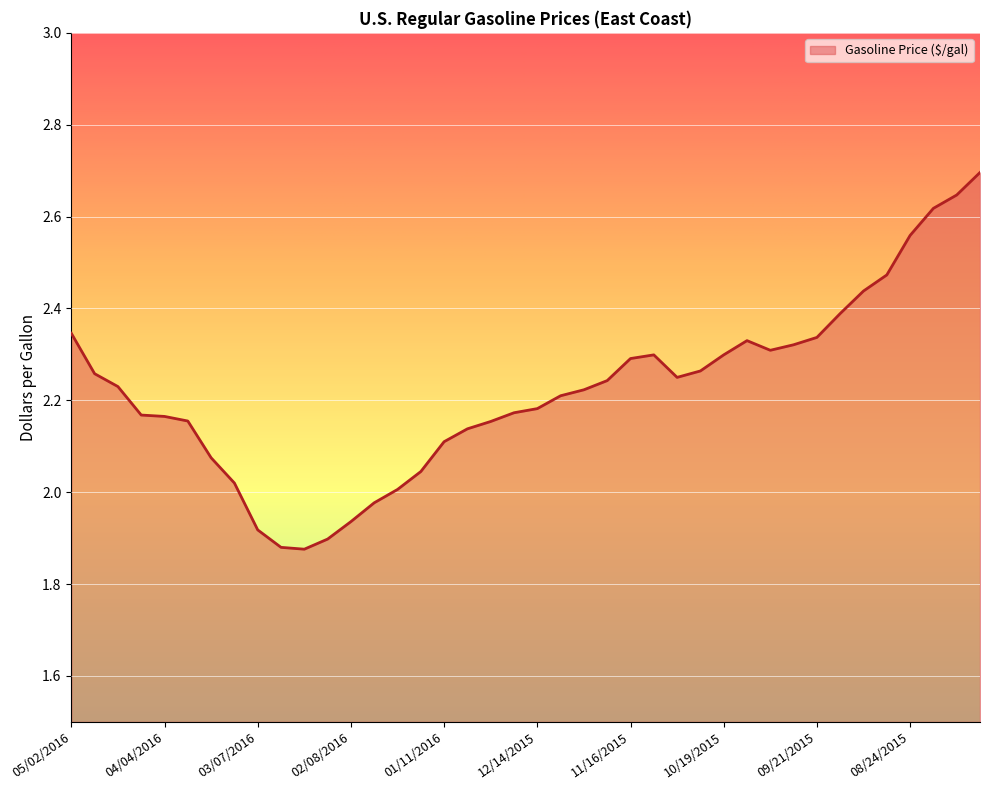

What is the difference between the maximum and minimum values?

0.8